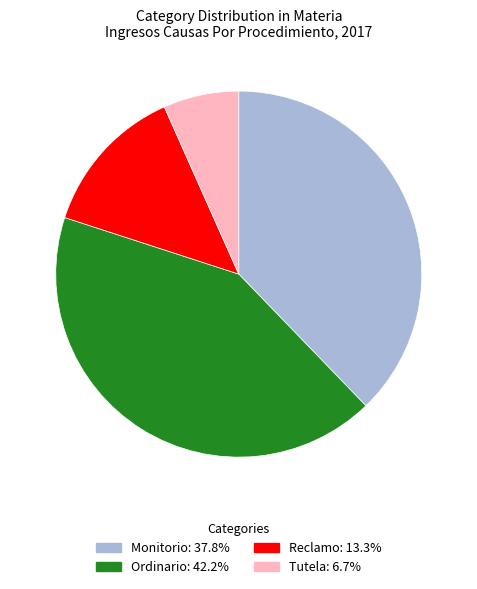

Rank the categories by value from highest to lowest.

Ordinario, Monitorio, Reclamo, Tutela